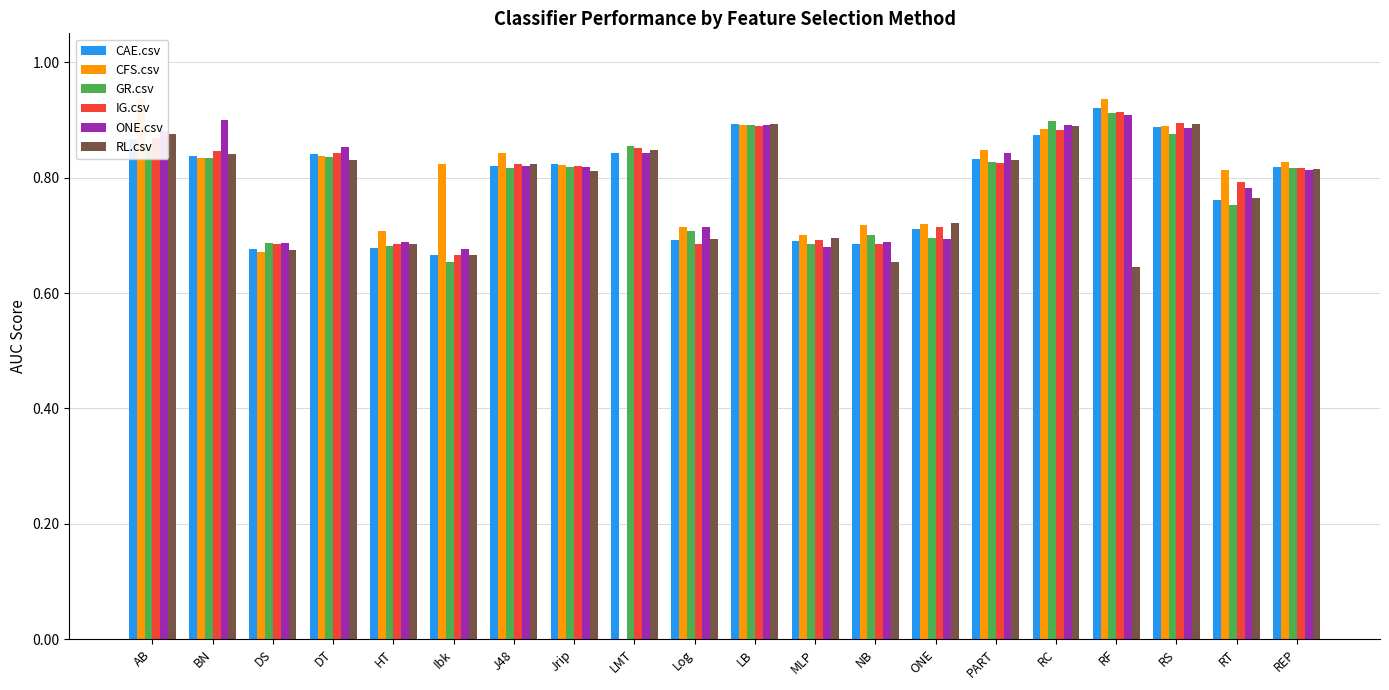

At which label does ONE.csv reach its peak?

RF